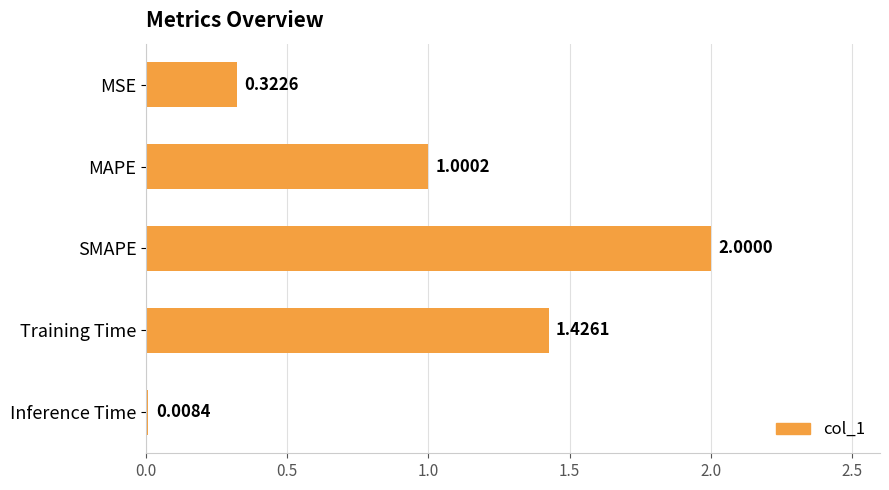

What is the change in value from Training Time to Inference Time?

-1.4